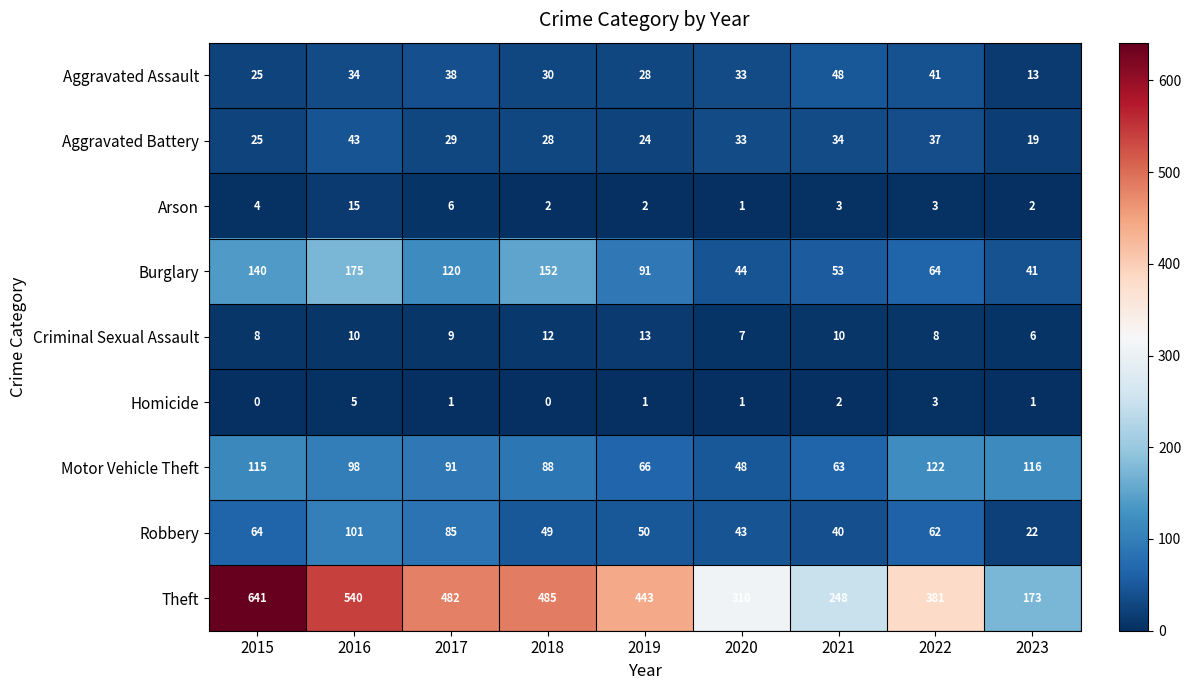

What is the difference between the Theft values at 2015 and 2020?

331